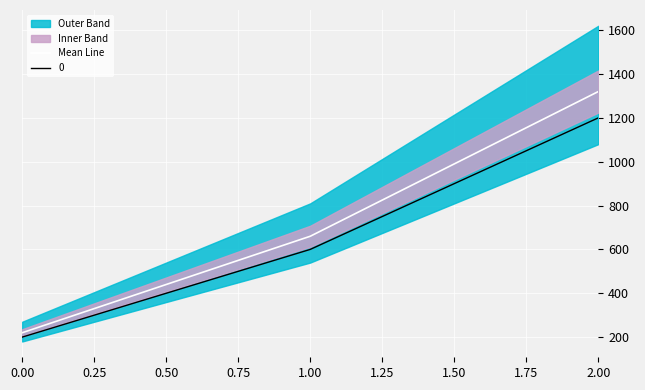

What value does the 0 series have at 2.00, to the nearest 100?

1200